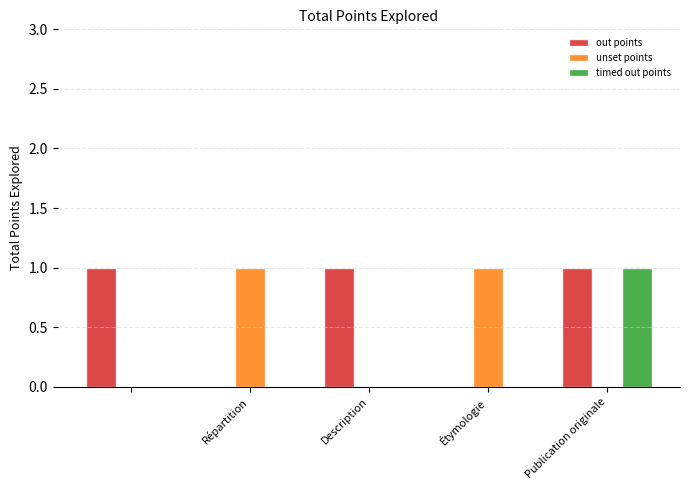

What is the sum of all out points values?

3